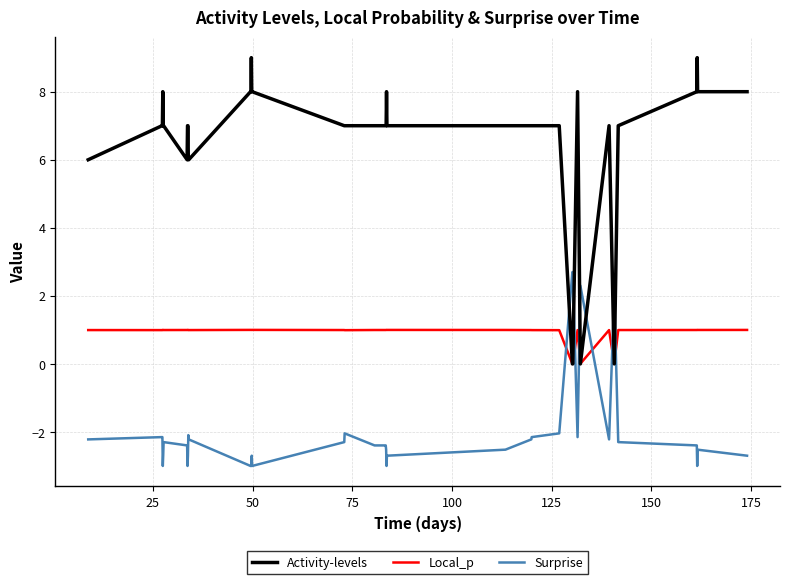

How many intersections are there between Surprise and Local_p?

6